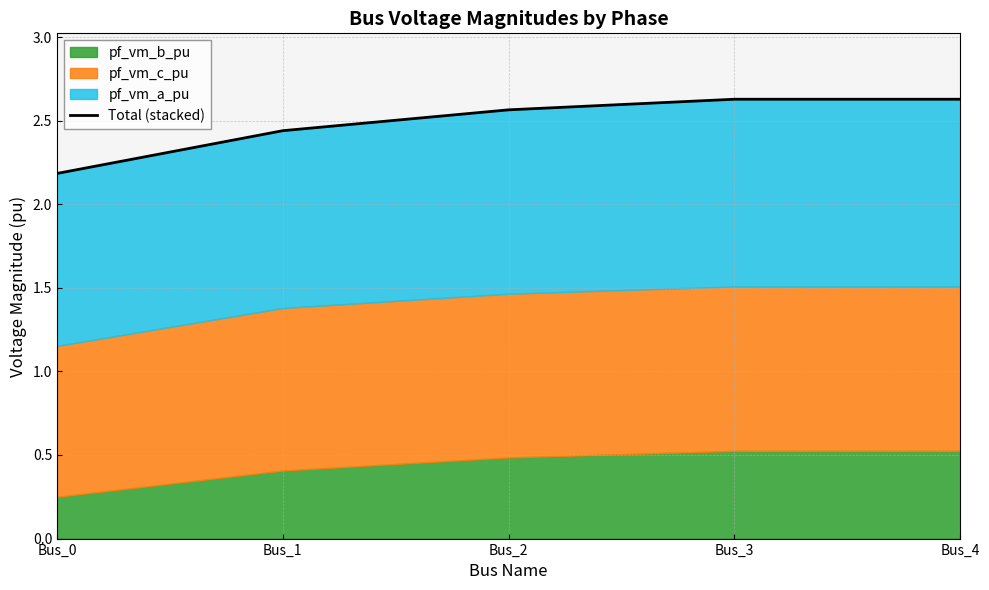

Reading right to left, transcribe all the data shown in this chart.

Bus_4=2.6	Bus_3=2.6	Bus_2=2.6	Bus_1=2.4	Bus_0=2.2